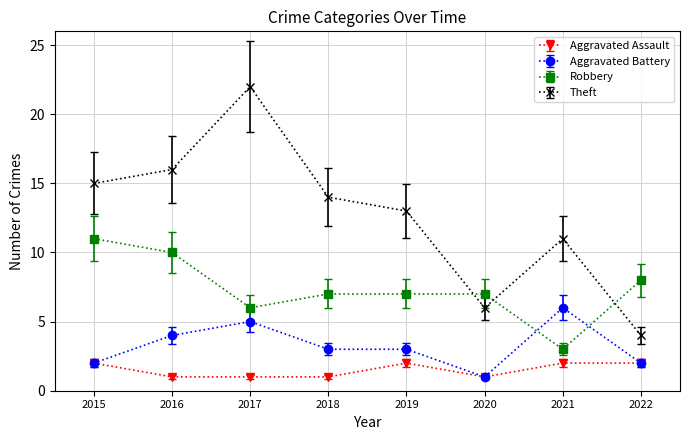

At which category does Robbery reach its first local valley?

2017